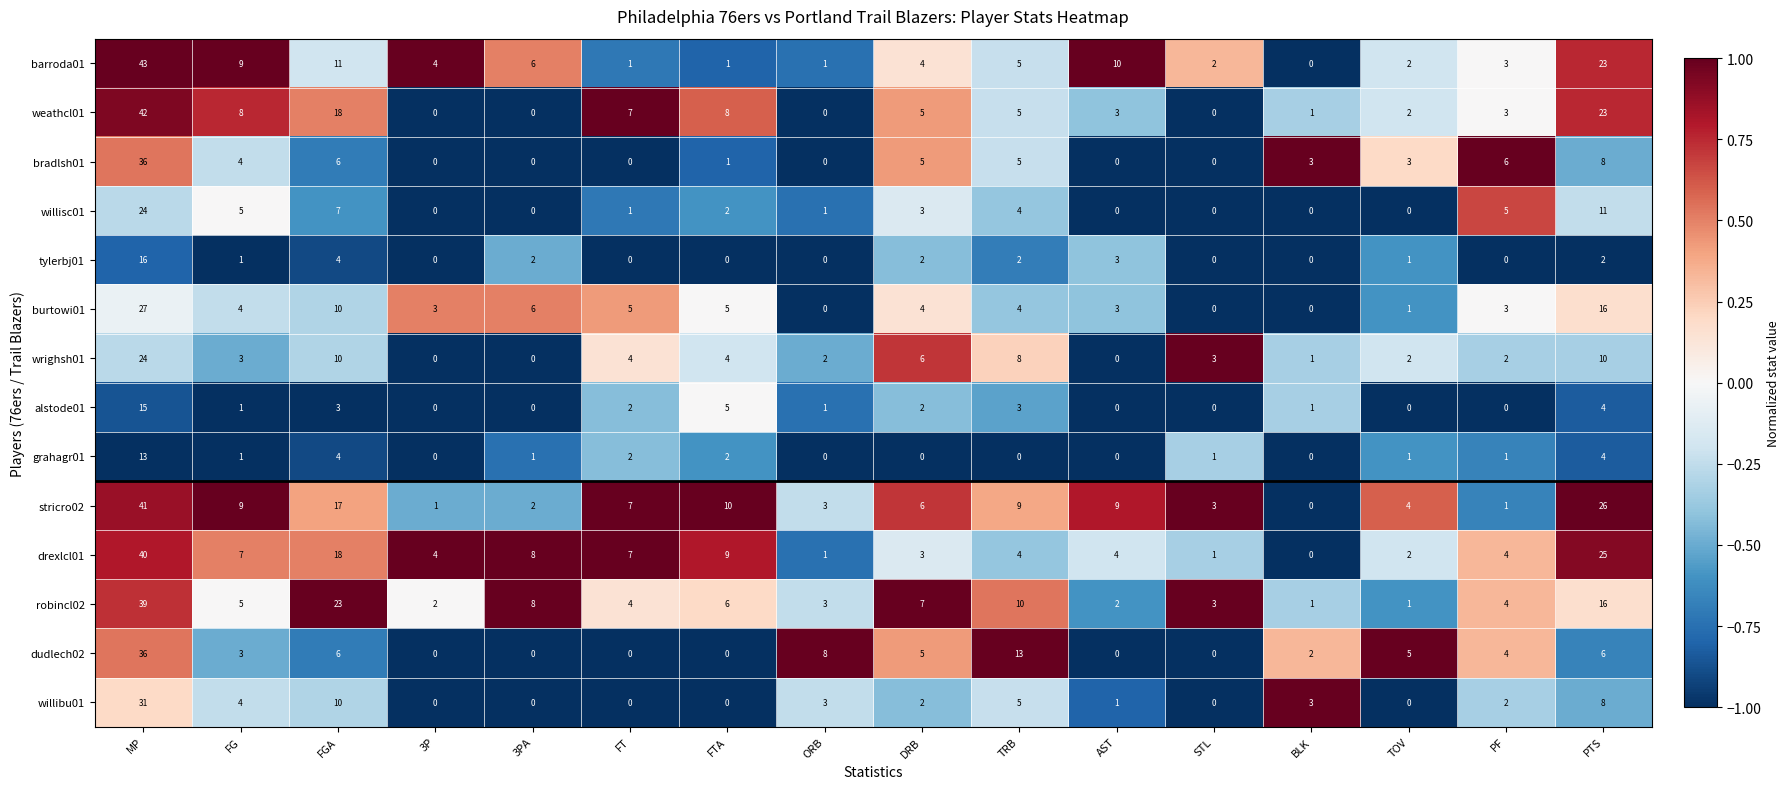

Read the barroda01 value at PTS.

23